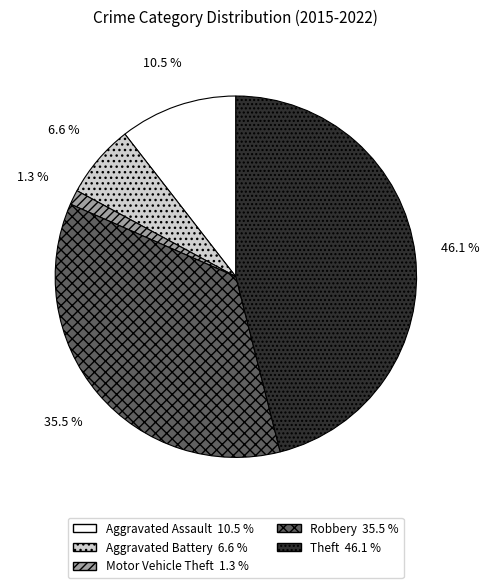

To the nearest percent, what is the combined percentage of Motor Vehicle Theft and Aggravated Assault?

12%